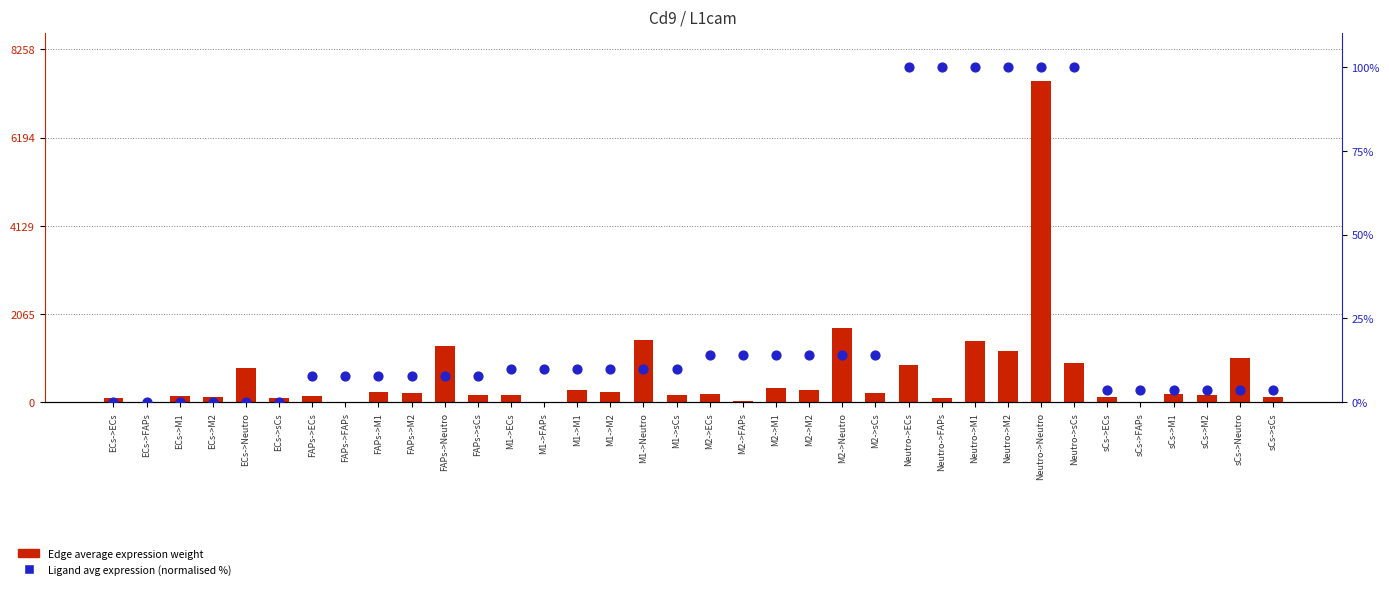

At how many categories does at least one series exceed 4713?

1